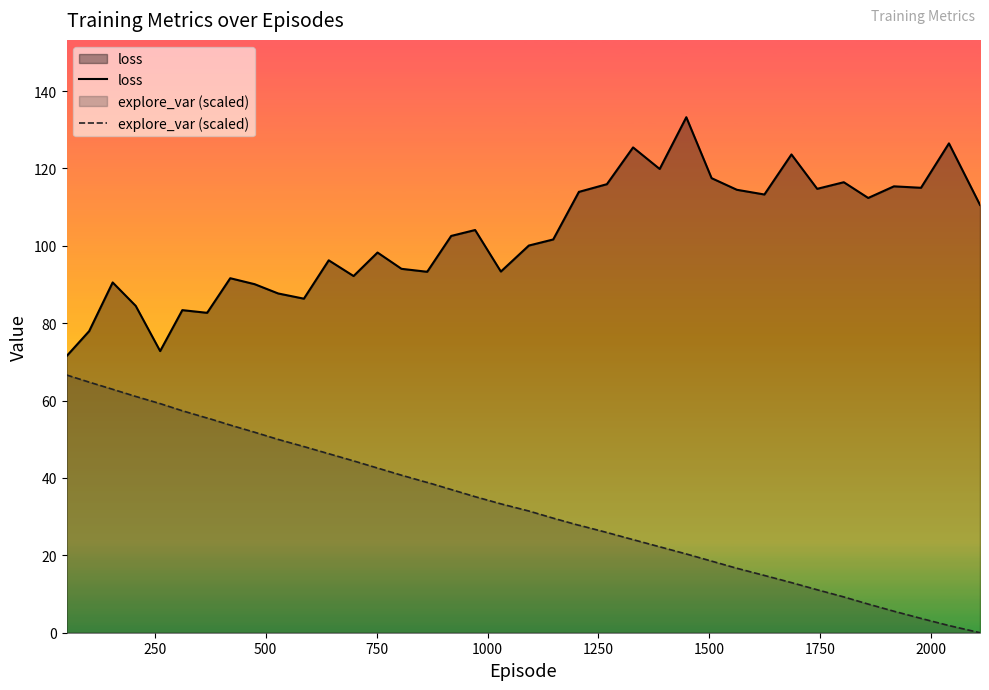

What is the greatest value displayed?

133.2